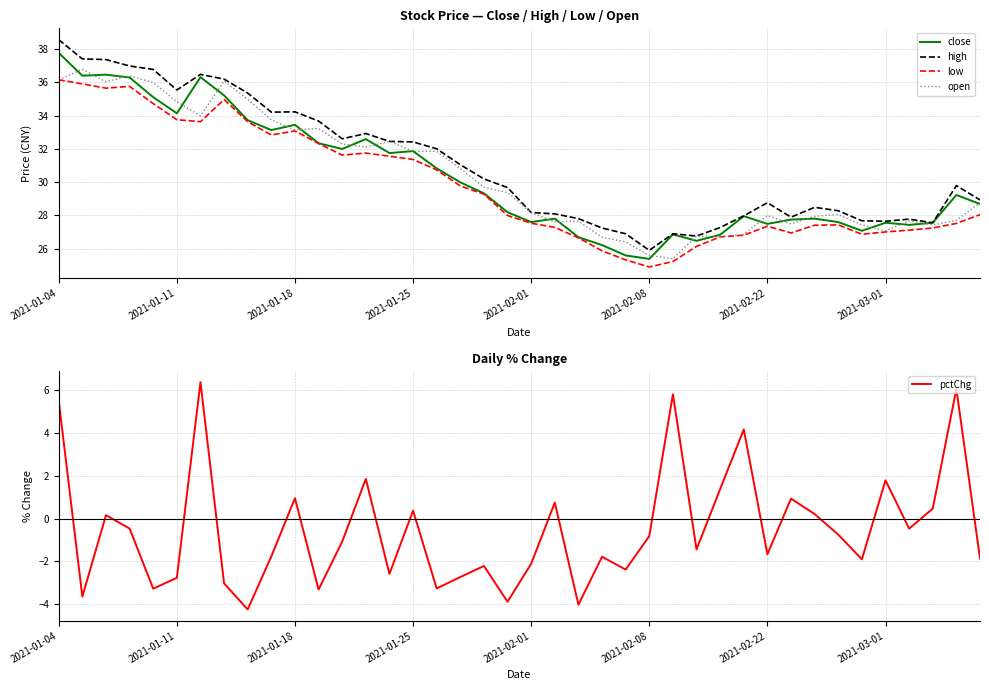

What is the lowest value of the open series?

25.4